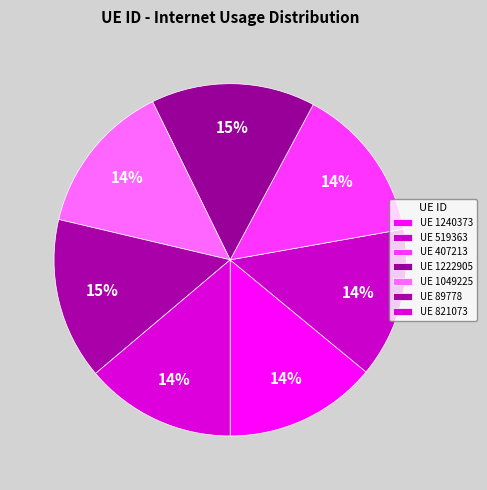

How many segments does this pie chart have?

7